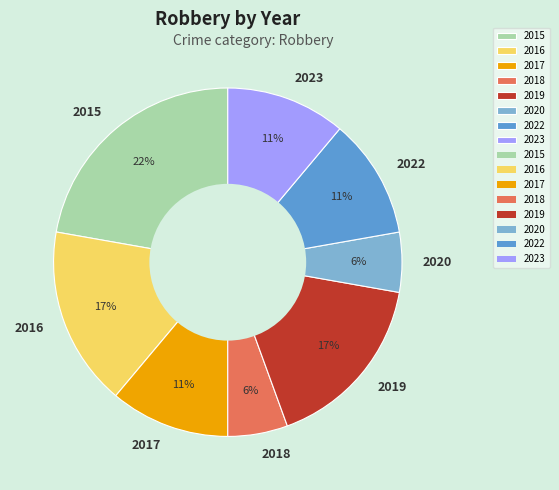

What percentage is the 2015 slice, to the nearest percent?

22%